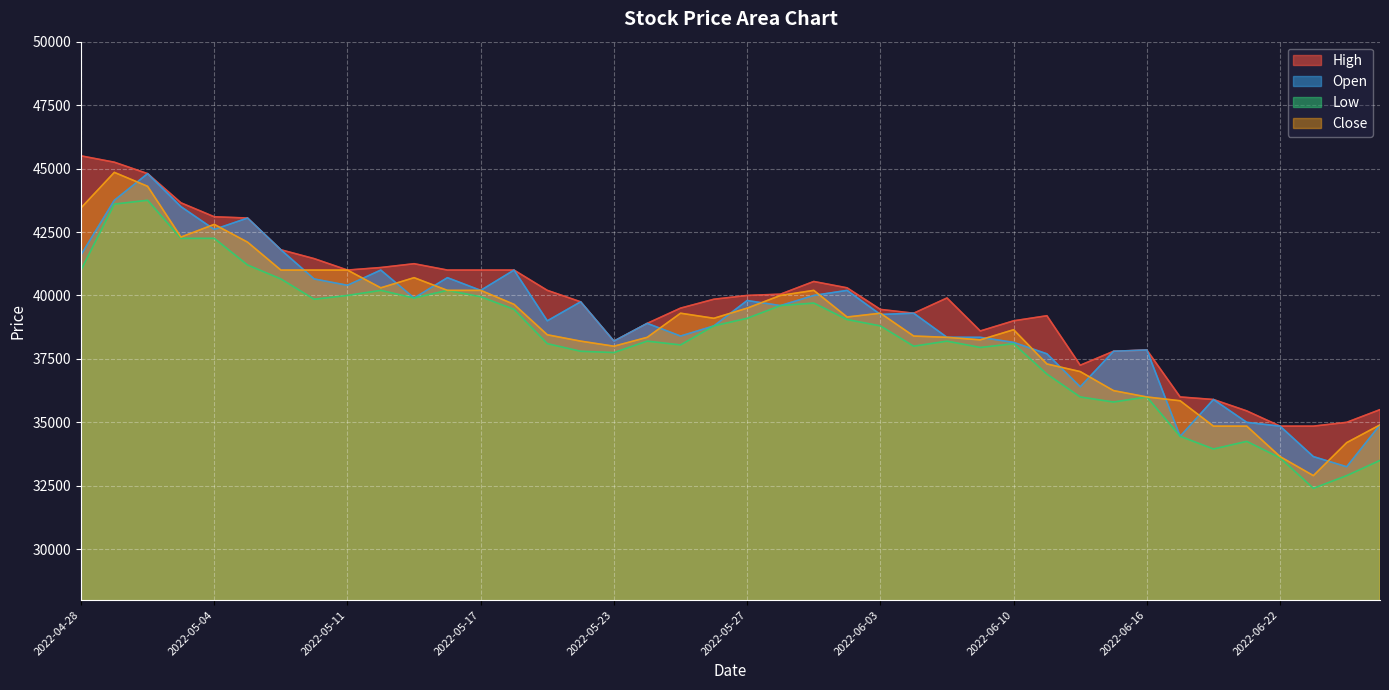

At 2022-06-27, list the series in order from smallest to largest.

Low, Open, Close, High